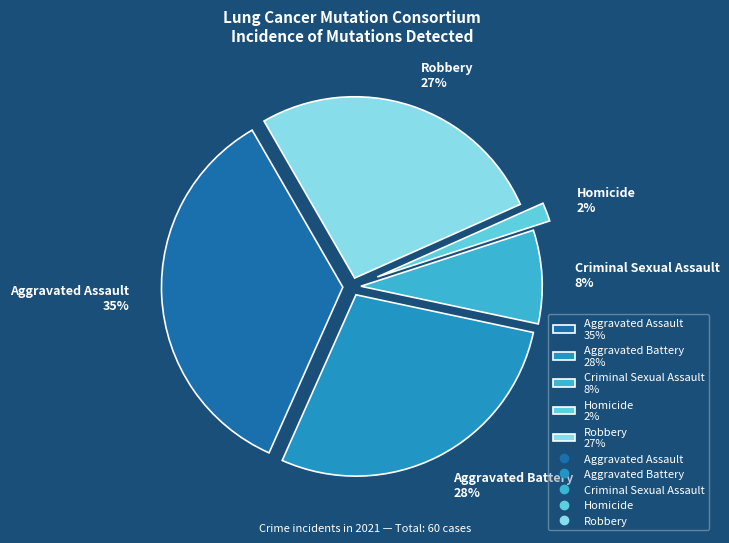

Rank the categories by value from lowest to highest.

Homicide, Criminal Sexual Assault, Robbery, Aggravated Battery, Aggravated Assault